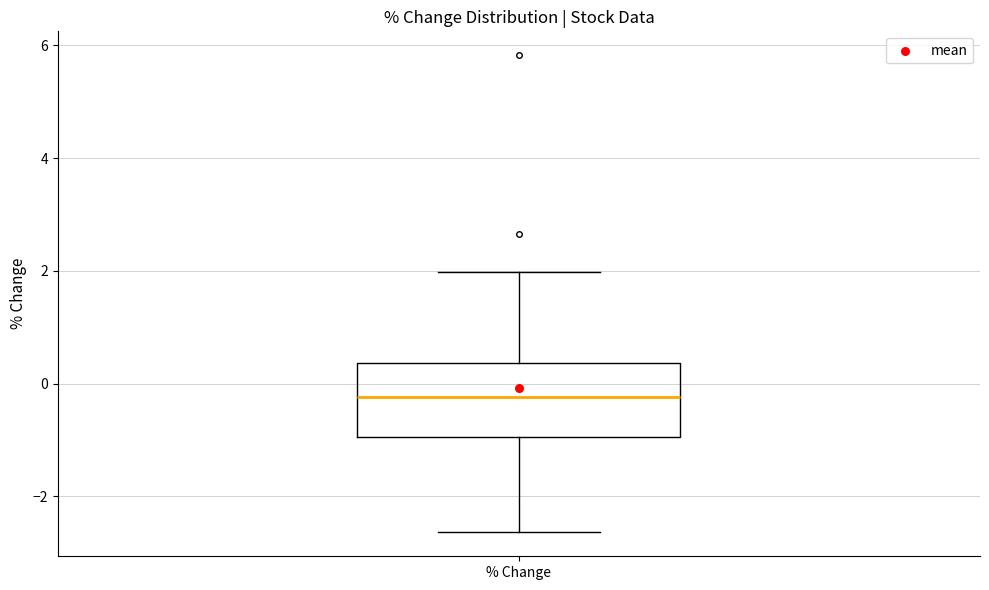

Transcribe this box plot: give where the median line is, the range the box spans, and where the two whiskers end, as read against the y-axis. The values are not printed on the chart, so give them approximately, as read against the axis.

median -0.2, box -1.0 to 0.4, whiskers -2.6 to 2.0